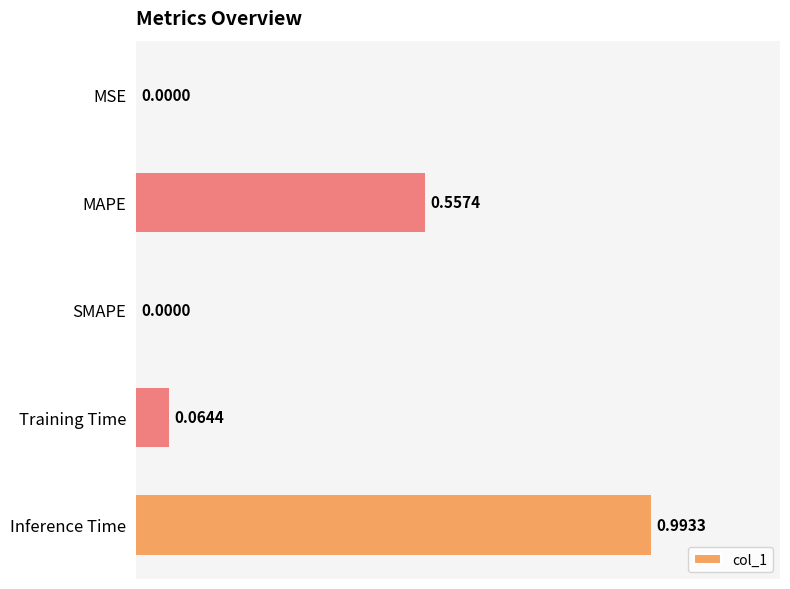

What is the change in value from SMAPE to Training Time?

+0.1